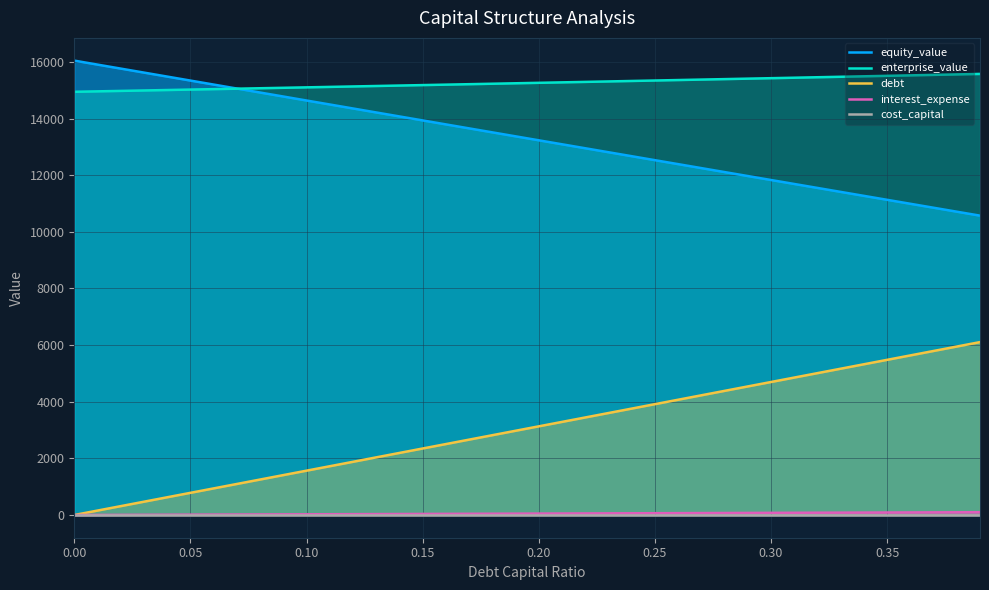

Which series has the largest total across all categories?

enterprise_value